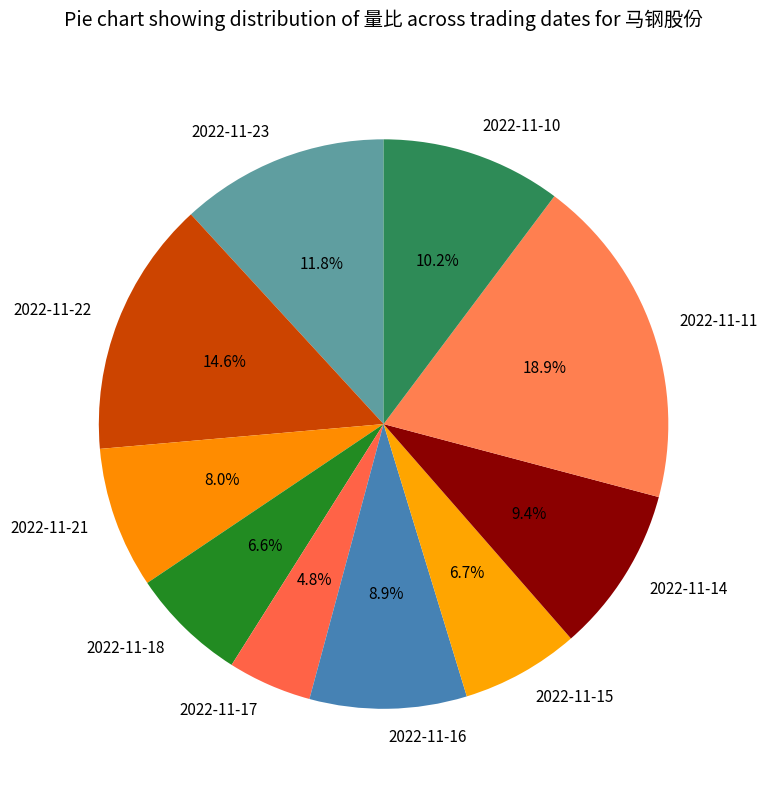

How many segments does this pie chart have?

10